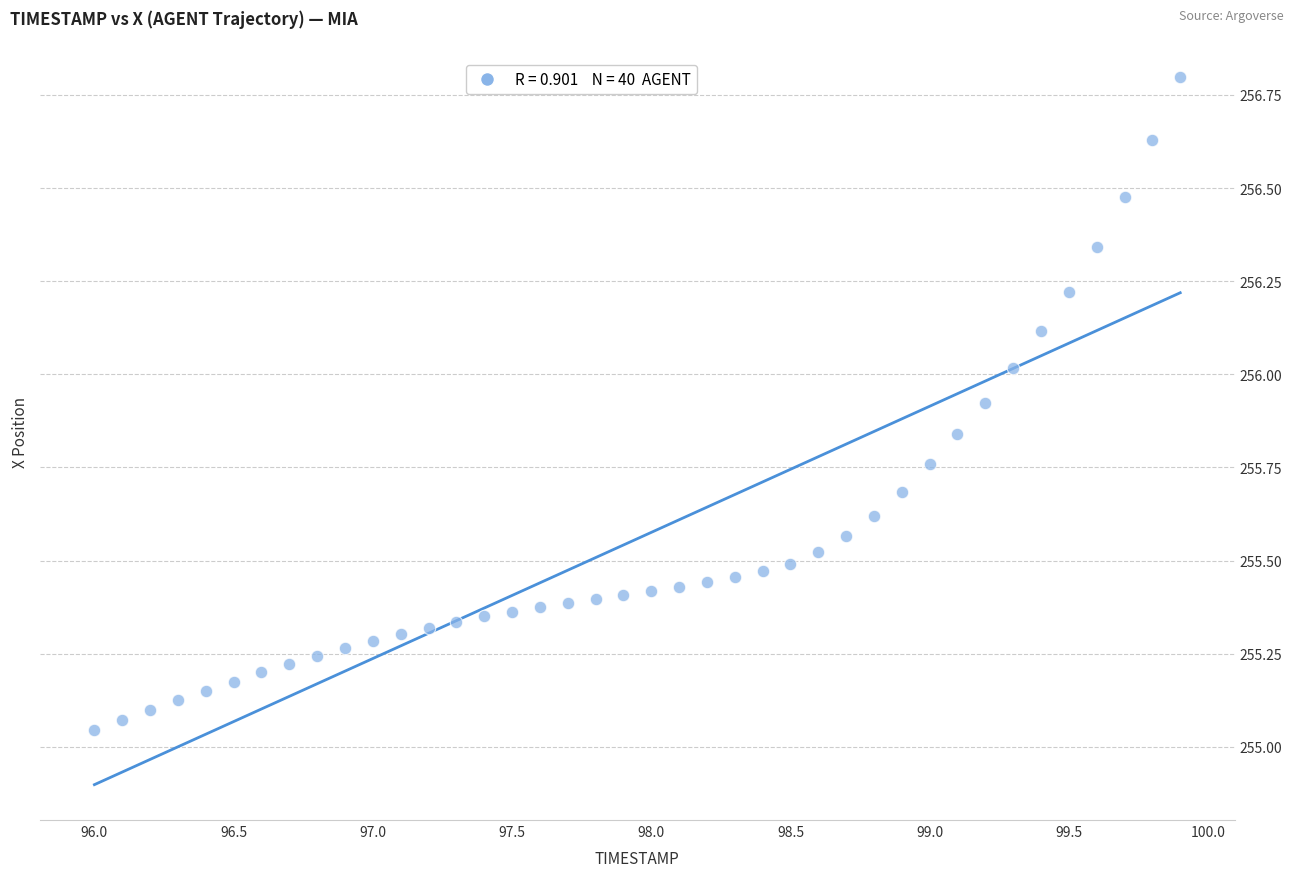

What is the range of X values (max minus min)?

3.9